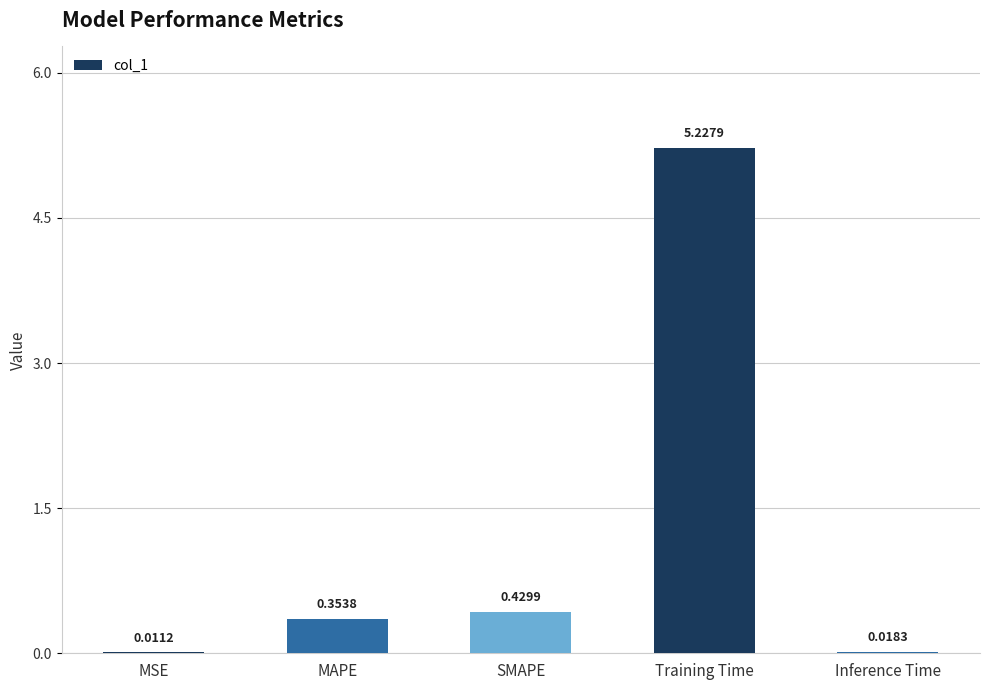

Which has a higher value, MAPE or SMAPE?

SMAPE